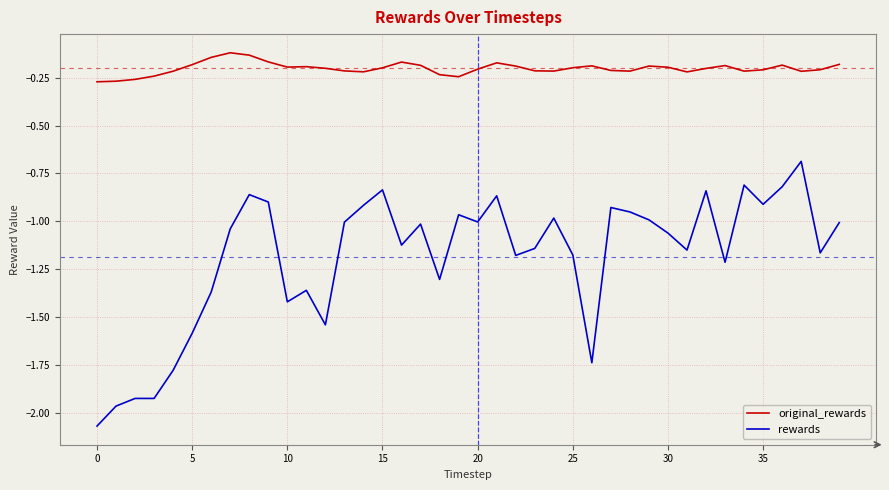

True or false: rewards and original_rewards cross at least once.

False